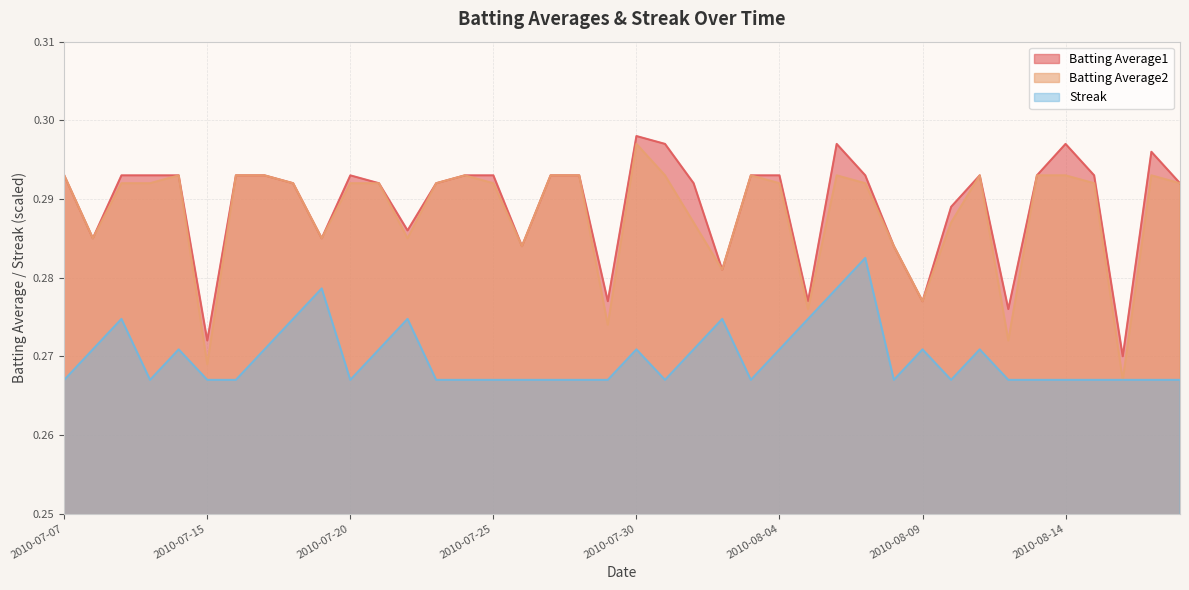

Between 2010-07-17 and 2010-07-22, which series saw the biggest shift?

Batting Average2